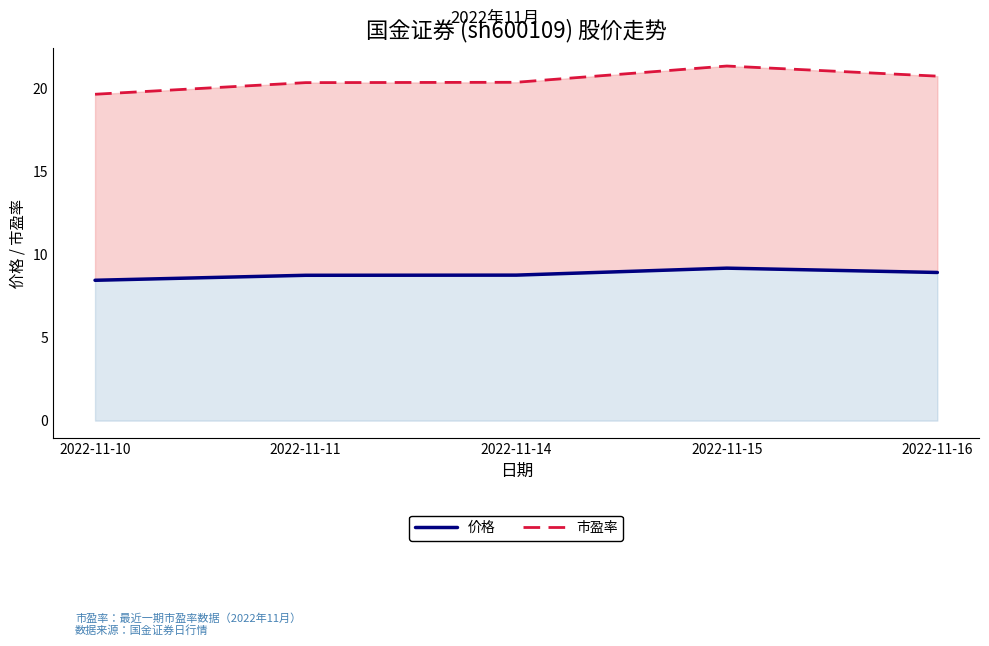

At how many categories does at least one series exceed 11?

5